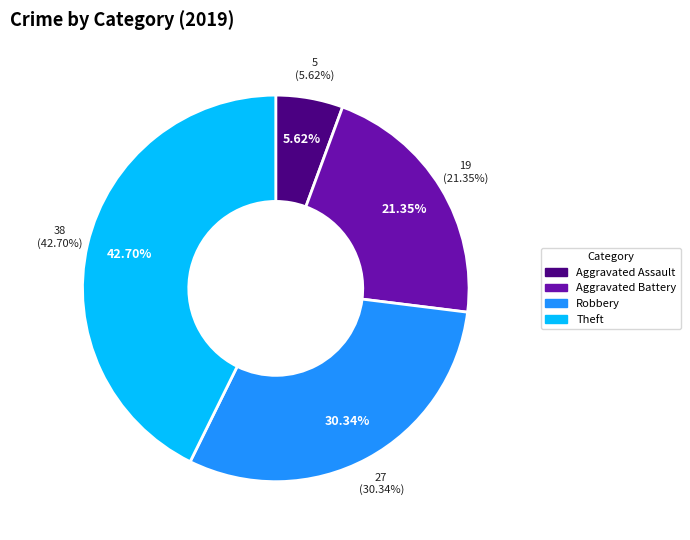

To the nearest percent, what percentage of the pie is Robbery?

30%